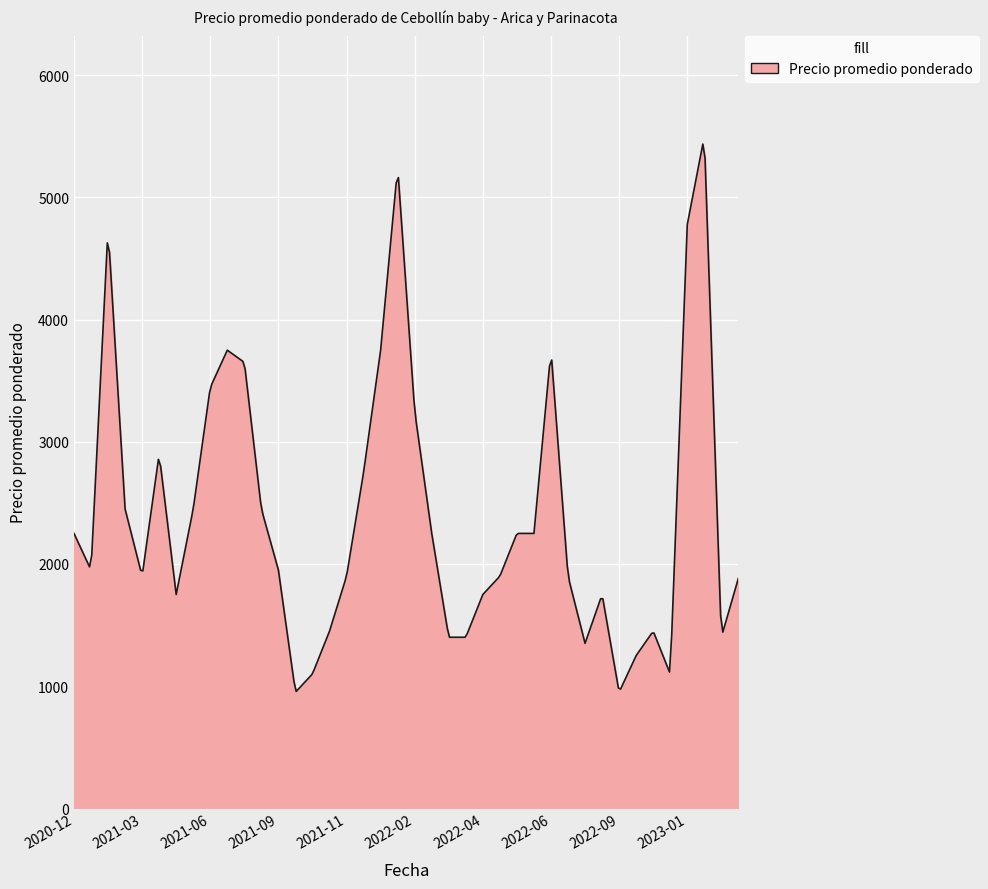

What is the minimum value shown in the chart?

956.5